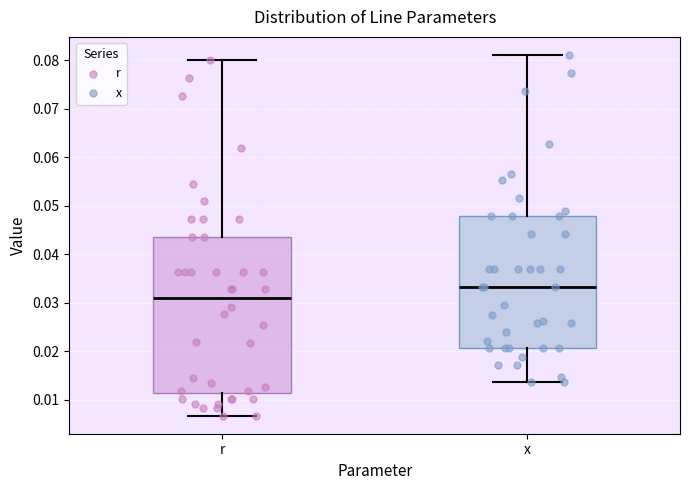

Reading left to right, read every box against the y-axis: the position of its median line, the range the box covers, and the ends of its whiskers. The values are not printed on the chart, so give them approximately, as read against the axis.

r: median 0.031, box 0.011 to 0.044, whiskers 0.007 to 0.080
x: median 0.033, box 0.021 to 0.048, whiskers 0.014 to 0.081